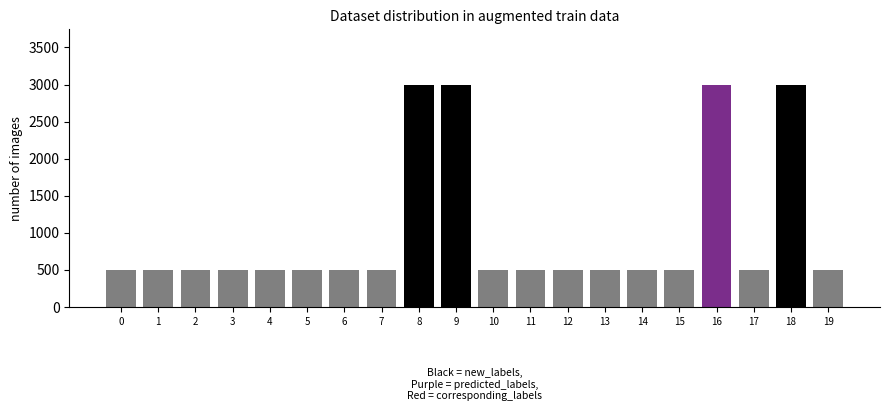

Reading left to right, transcribe all the data shown in this chart.

500	500	500	500	500	500	500	500	3000	3000	500	500	500	500	500	500	3000	500	3000	500